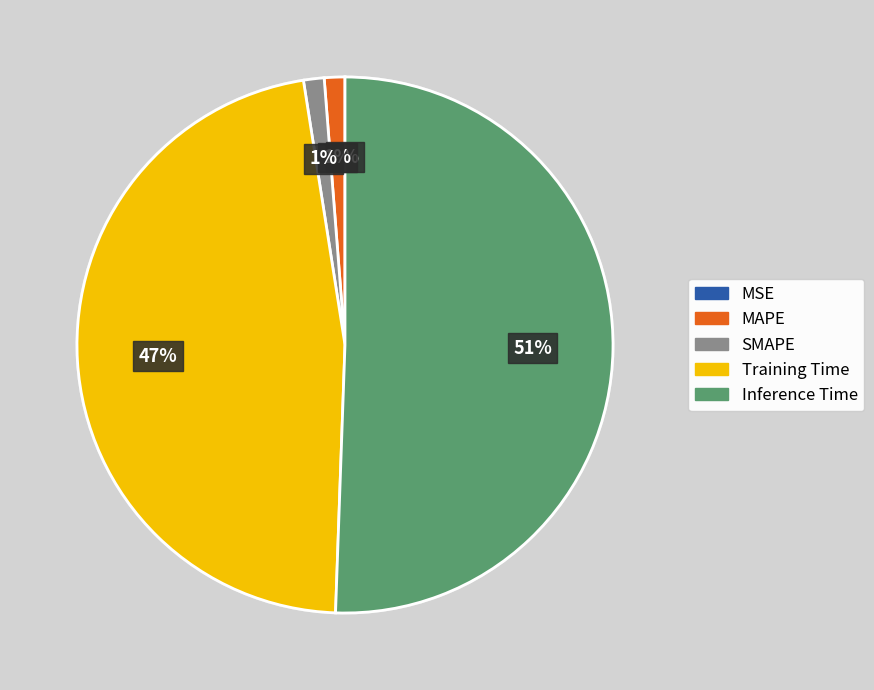

Is it true that MAPE is 11% of the pie?

False